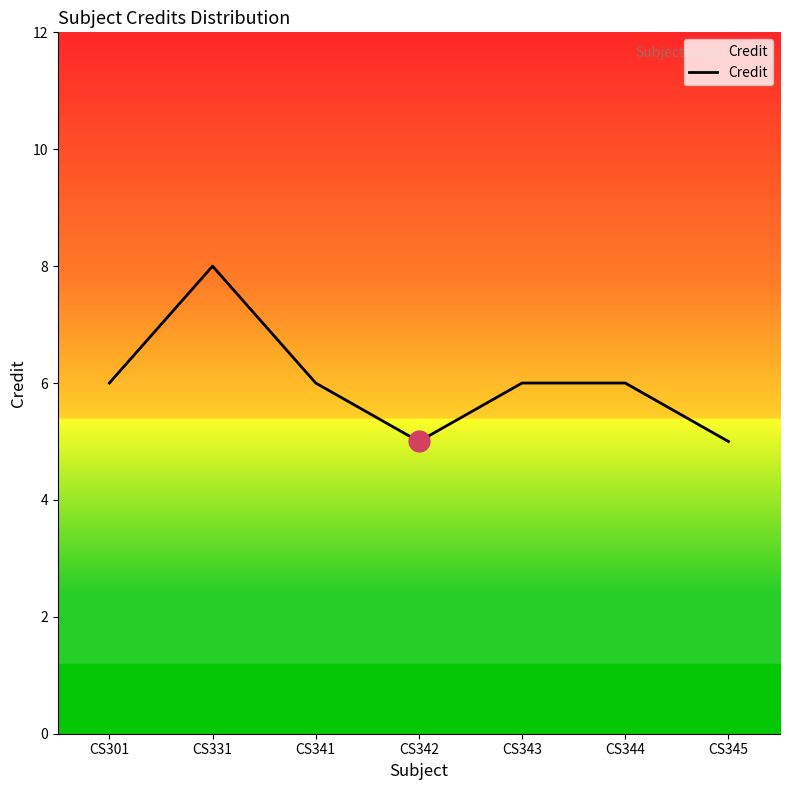

Approximately how many times larger is the value at CS301 compared to CS345?

1.2